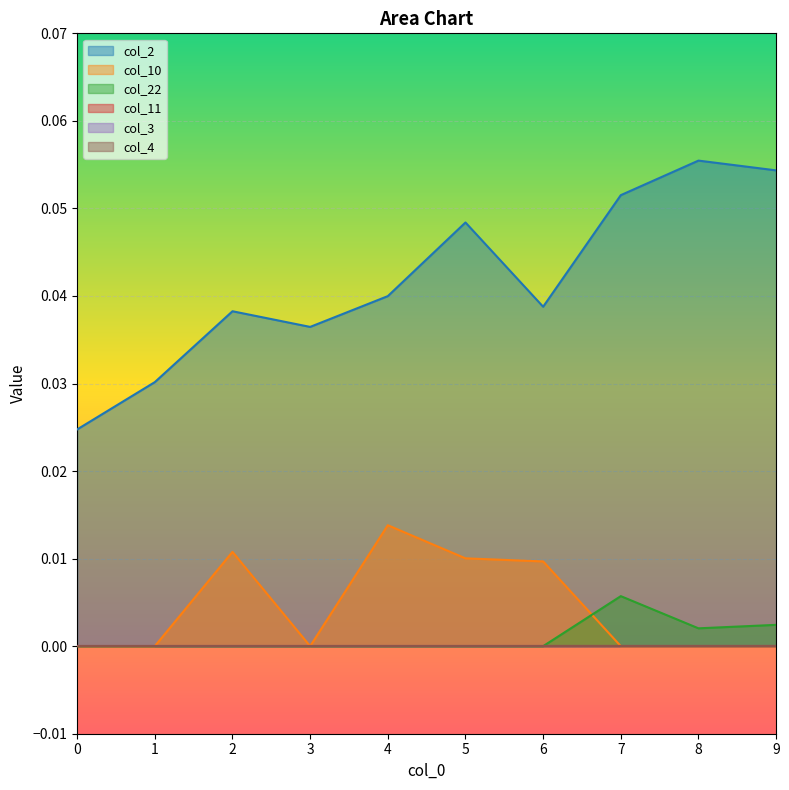

Which series ends up on top after the final intersection of col_10 and col_22?

col_22